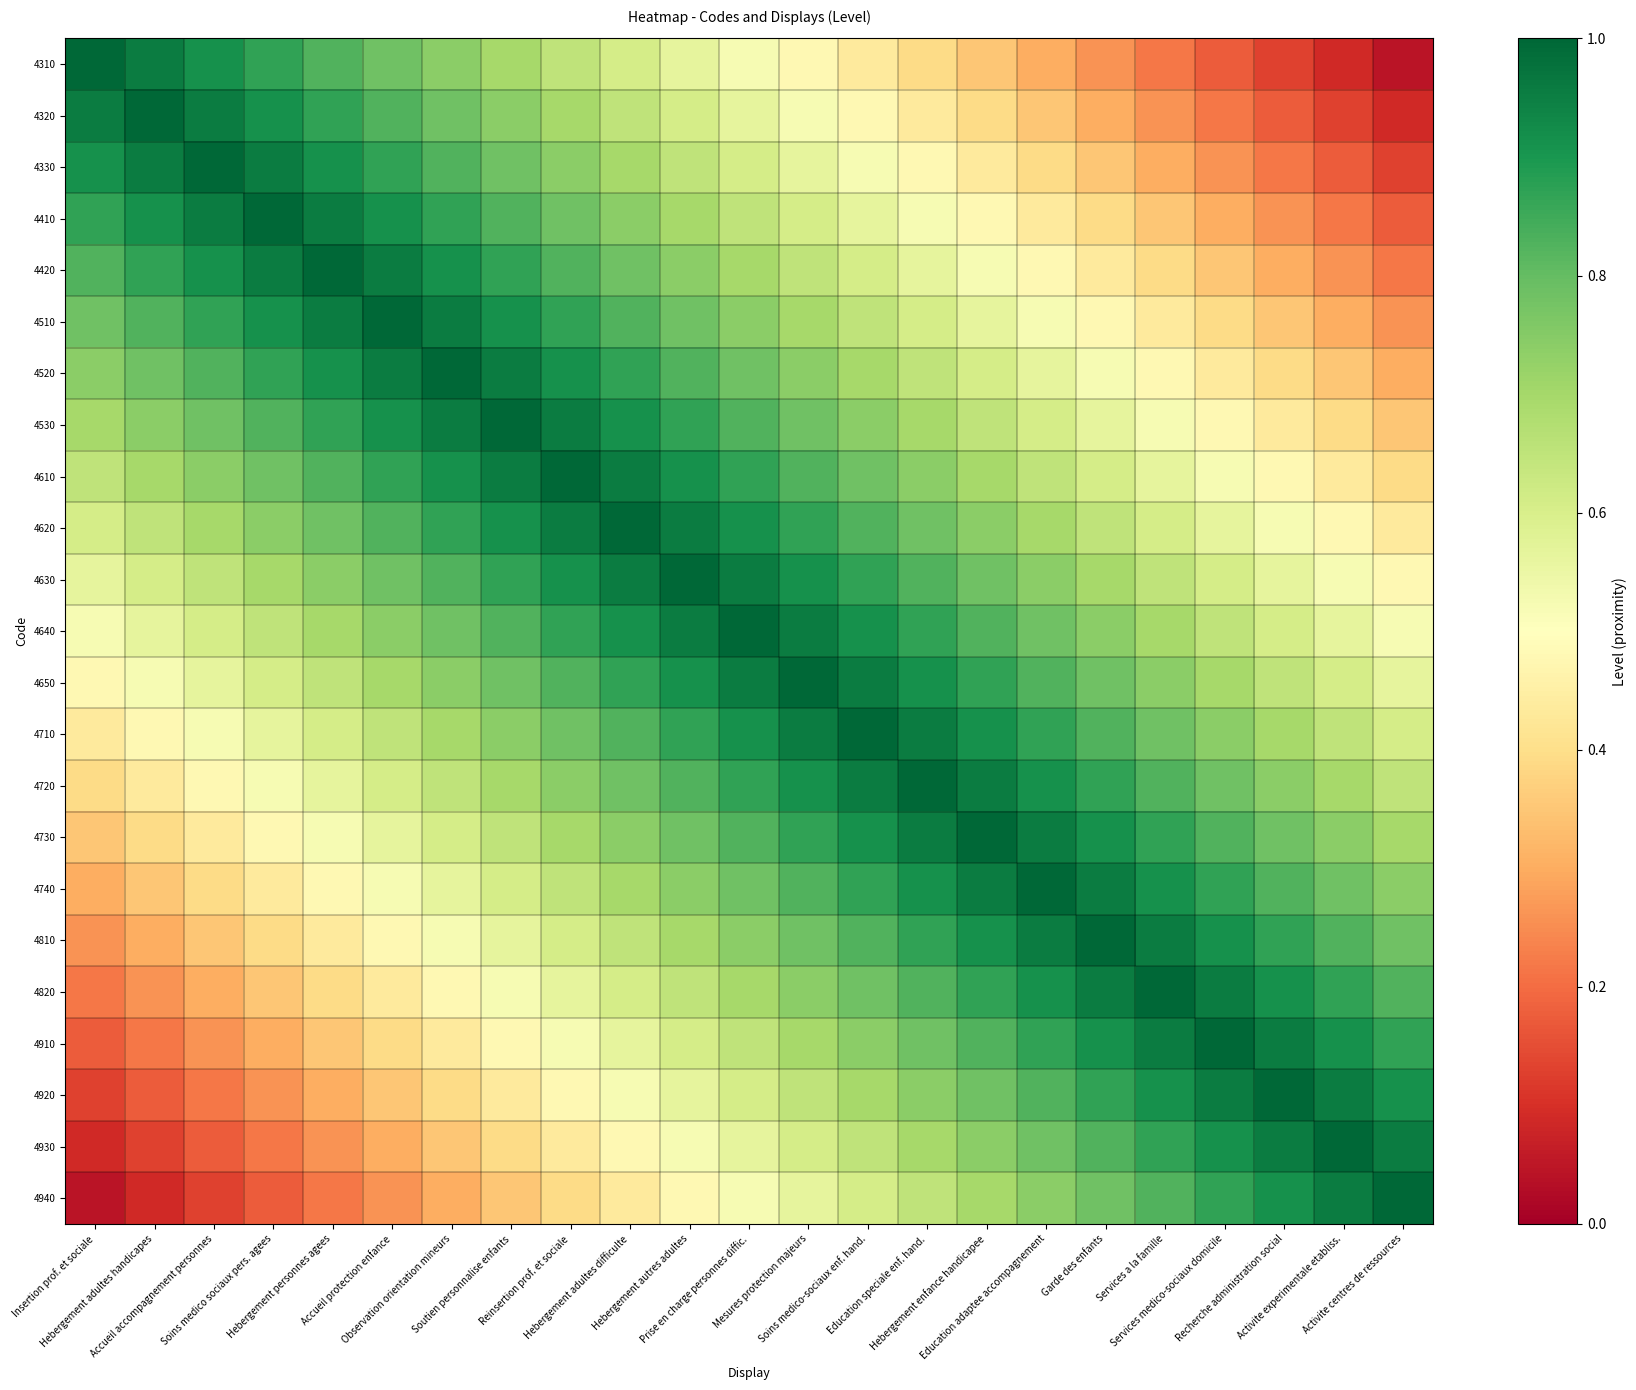

Which series has the largest range (max minus min)?

4310